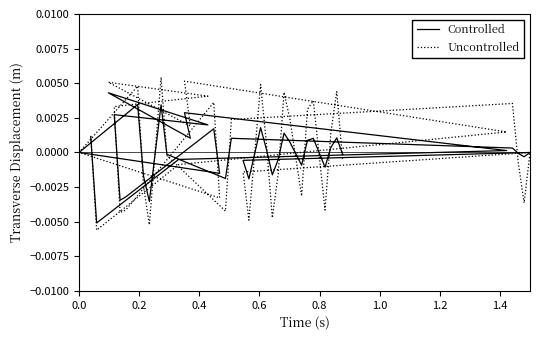

Where do Controlled and Uncontrolled first cross each other?

0.0 and 0.2